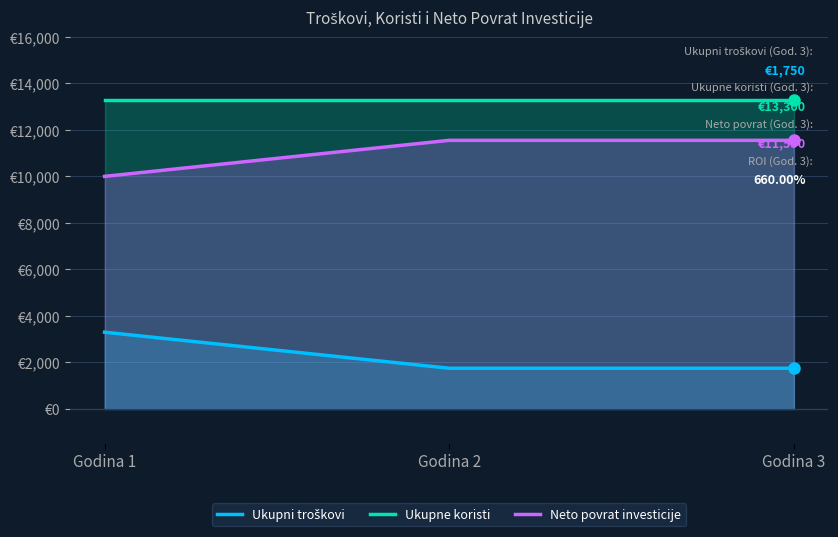

What is the highest value of the Neto povrat investicije series?

11550